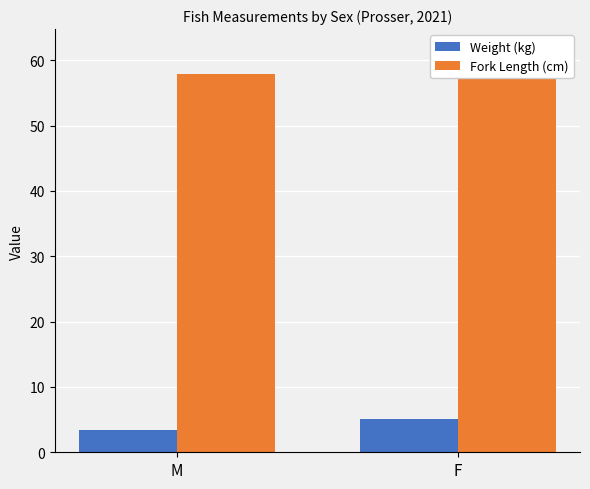

Is it true that Weight (kg) equals 2.0 at M?

False